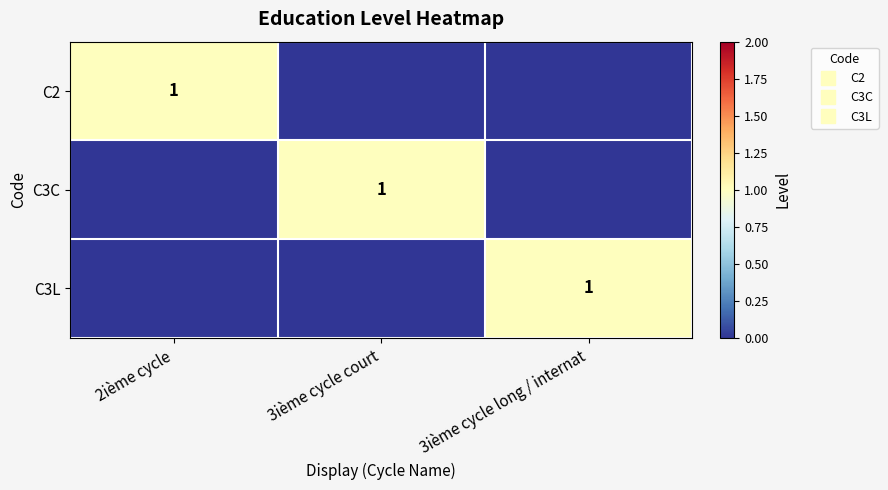

Which series has the largest range (max minus min)?

C2